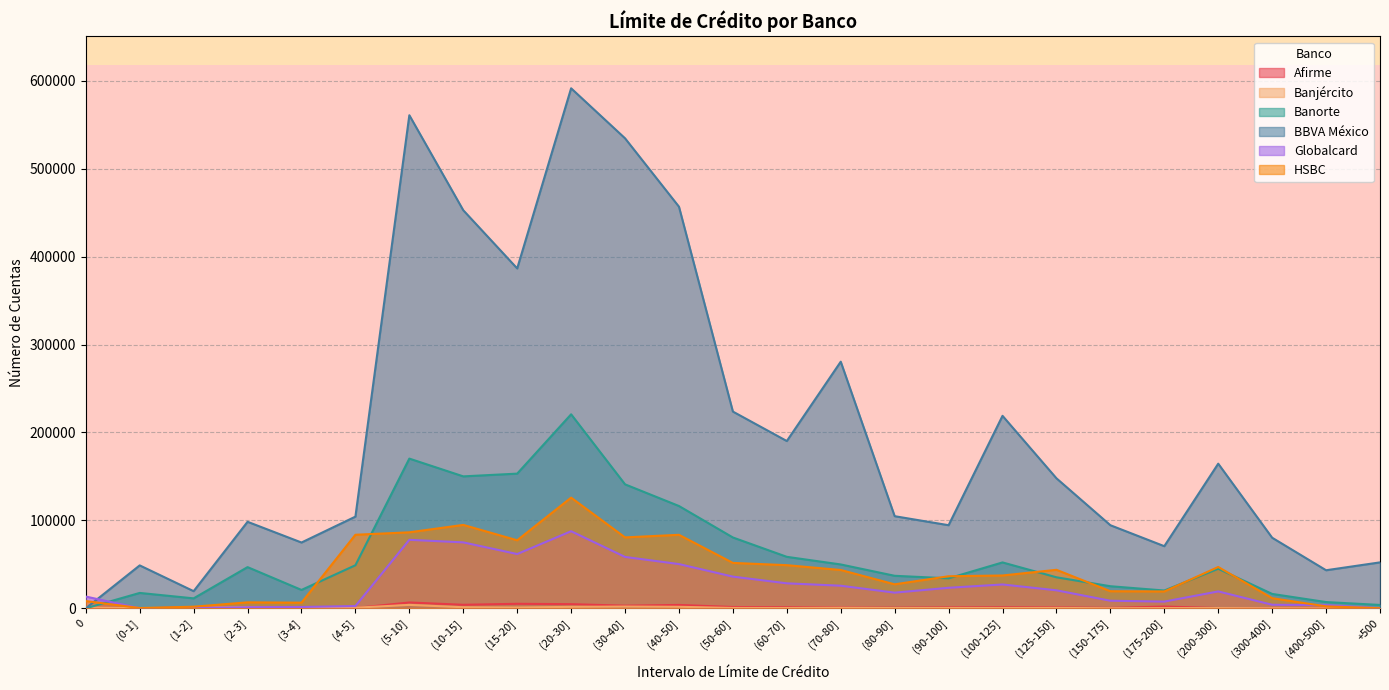

What is the total value across all series at (20-30]?

1031964